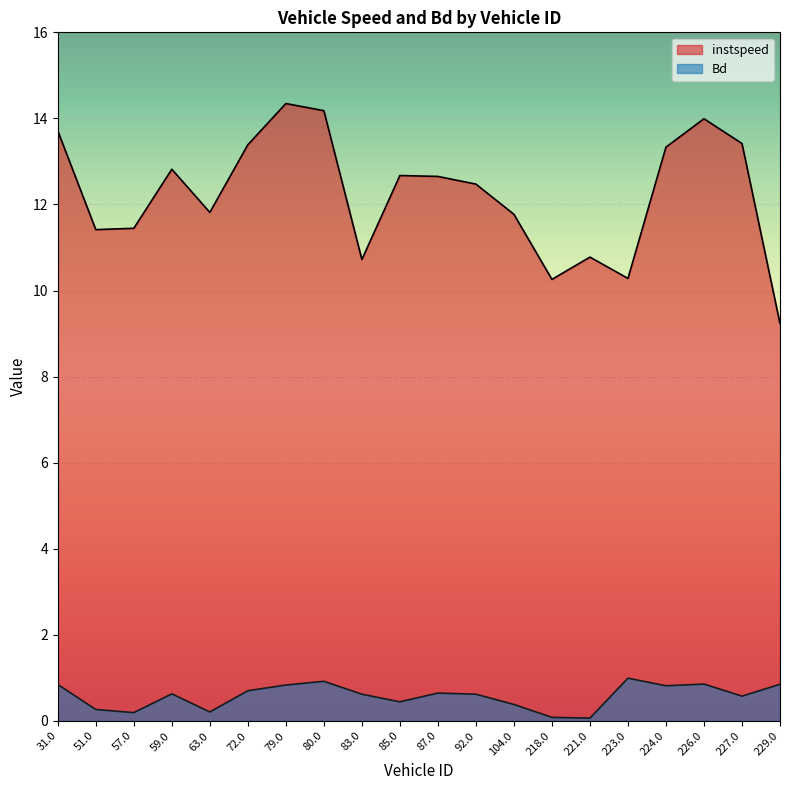

What is the difference between the maximum and minimum values in the instspeed series?

5.1